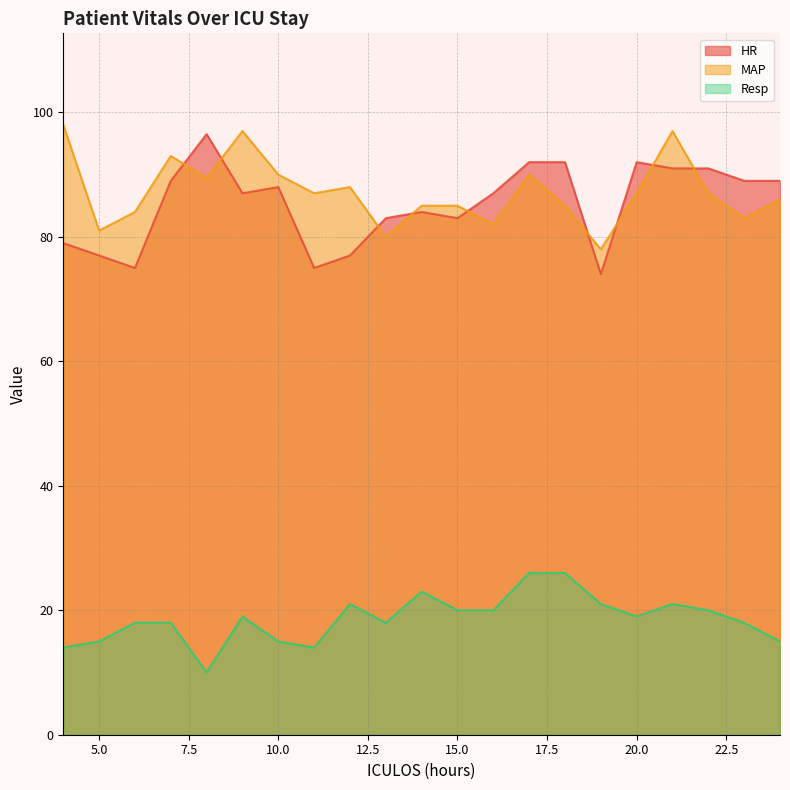

Where is the first local minimum for MAP?

5.0